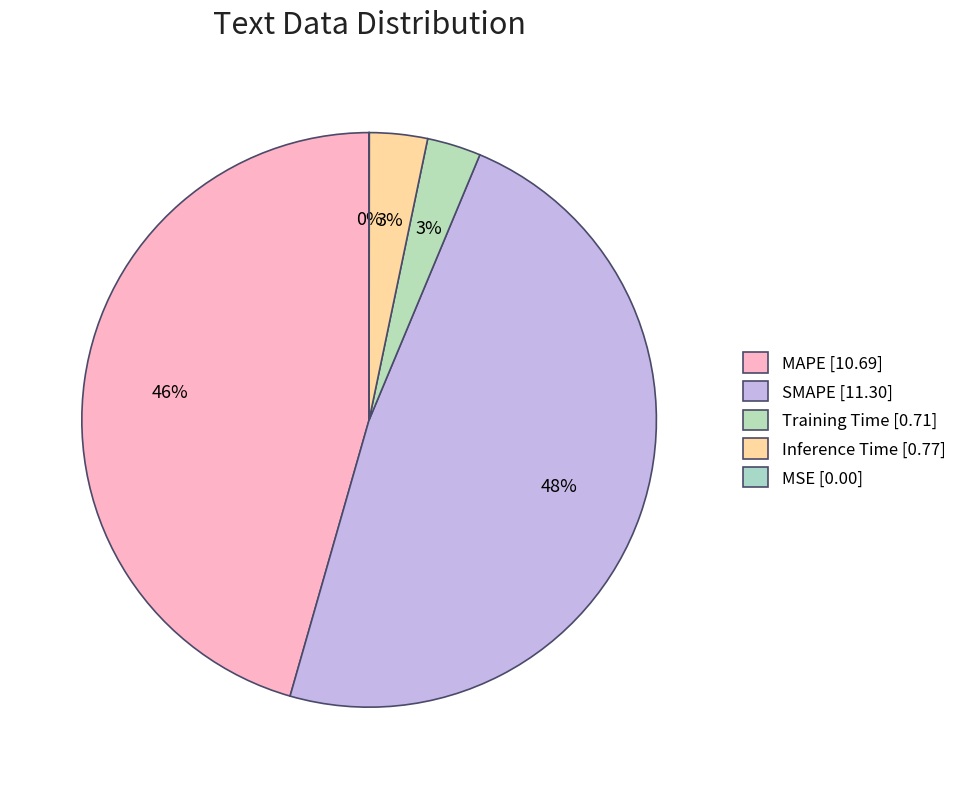

The MAPE slice represents 46% of the pie. True or false?

True